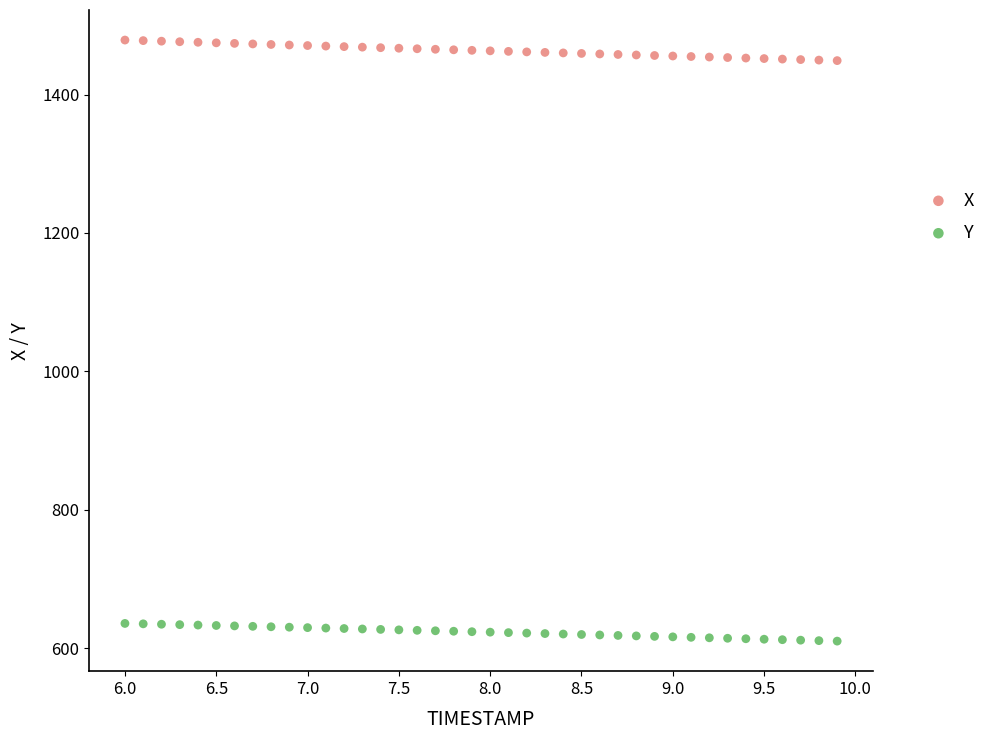

Which series contains the highest Y value?

X